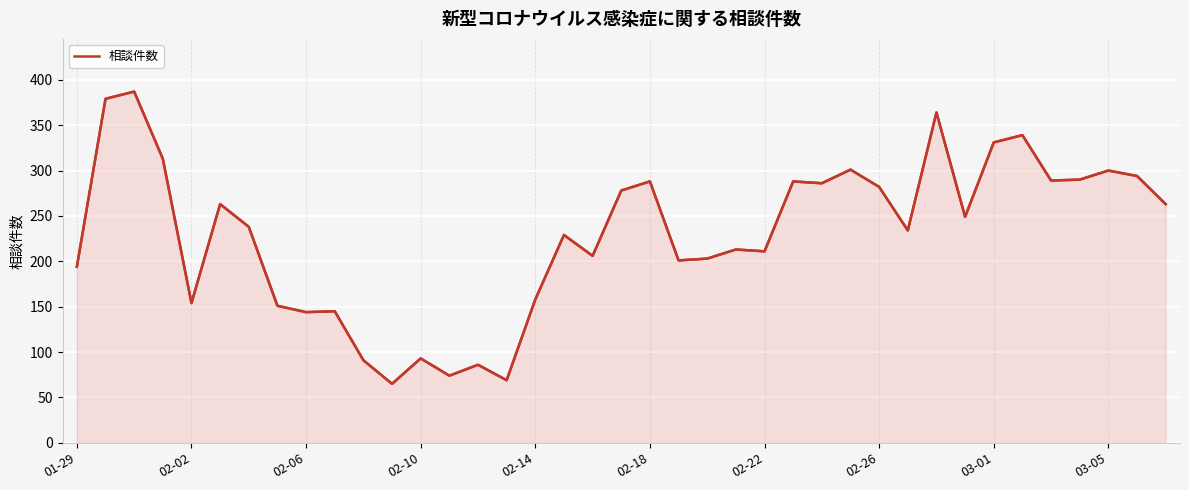

How many points are higher than both their immediate neighbors (excluding endpoints)?

13